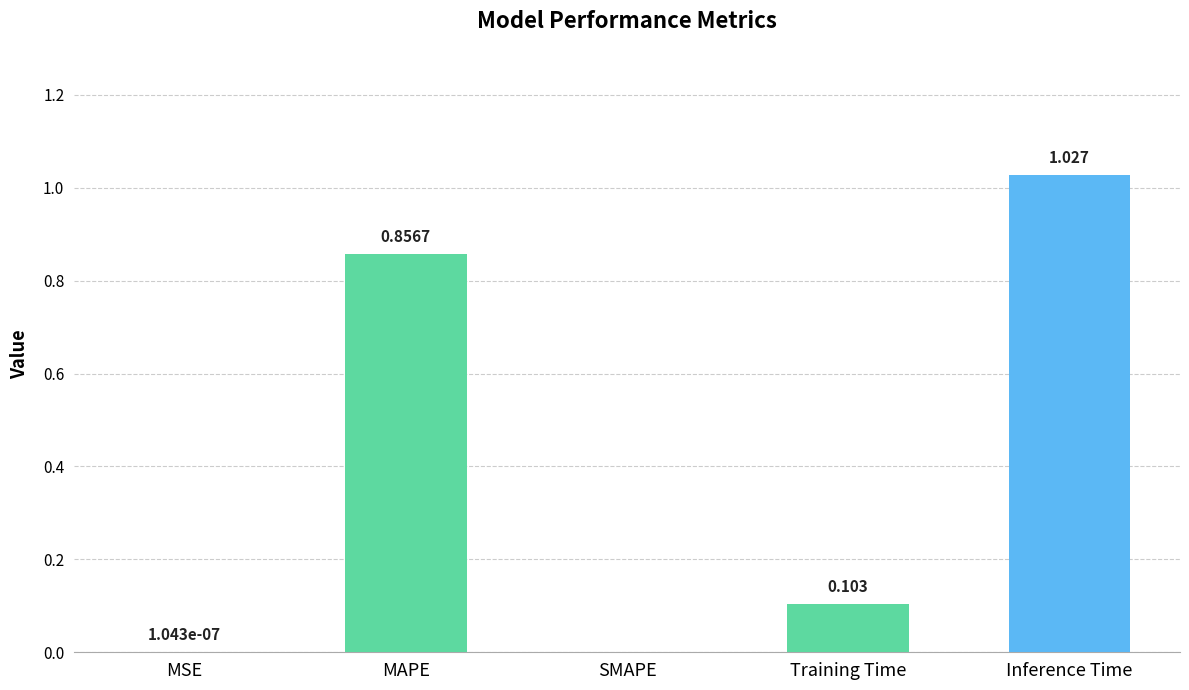

How many data points does each series have?

5